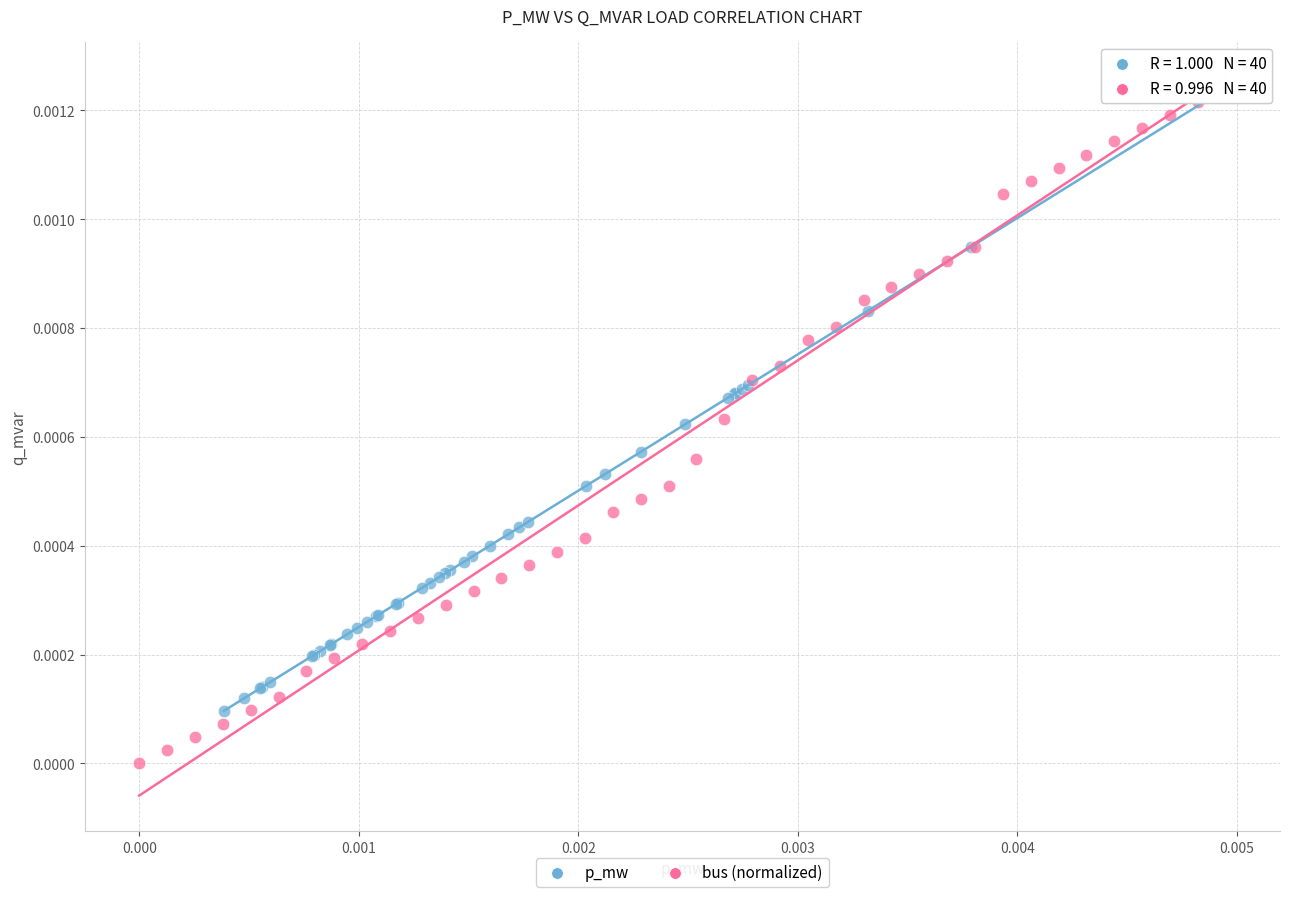

Which series contains the lowest Y value?

bus (normalized)